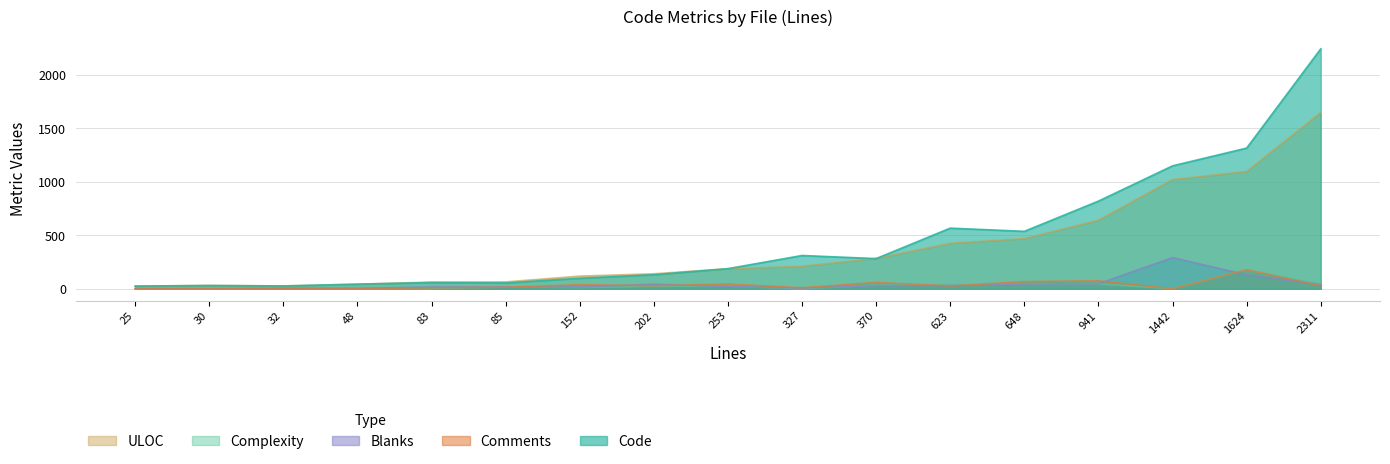

What are all the series names shown in the legend?

ULOC, Complexity, Blanks, Comments, Code